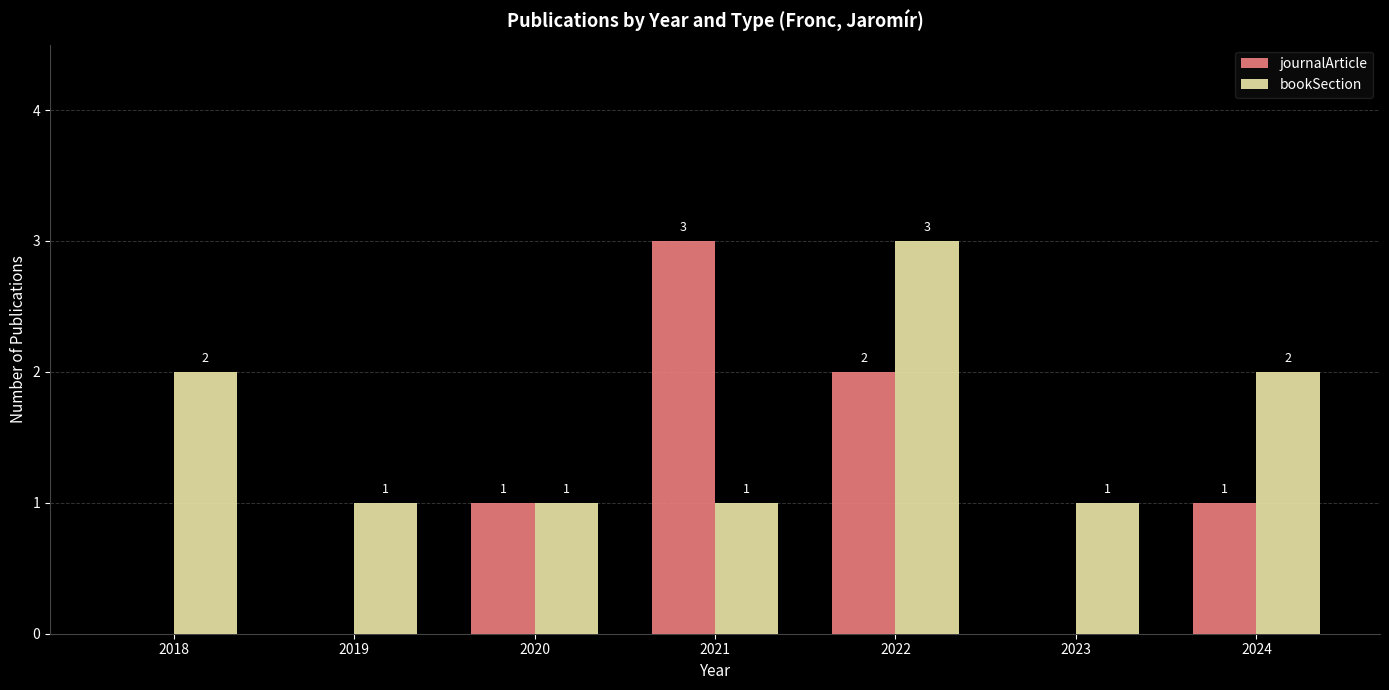

Does the chart contain stacked bars?

No